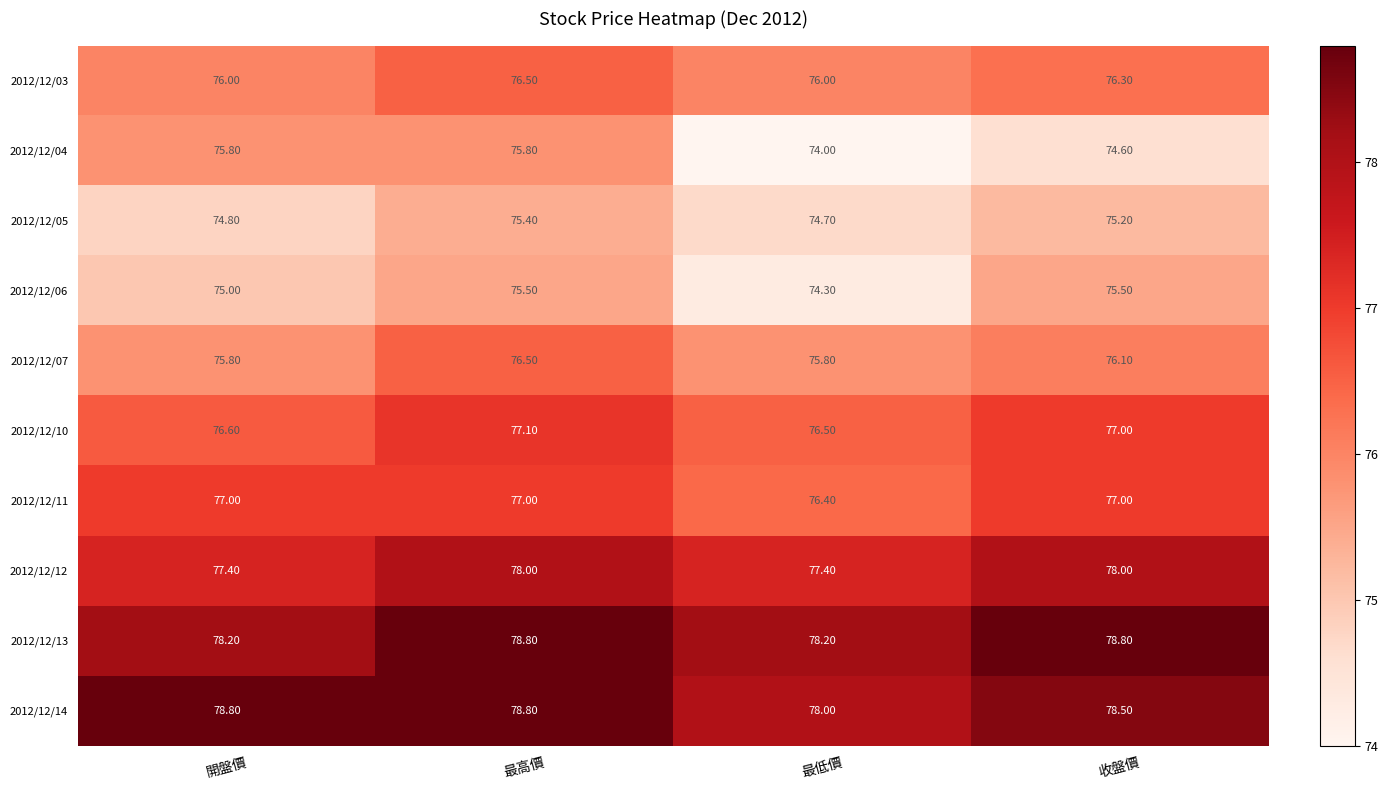

Which series has the largest total across all categories?

2012/12/14